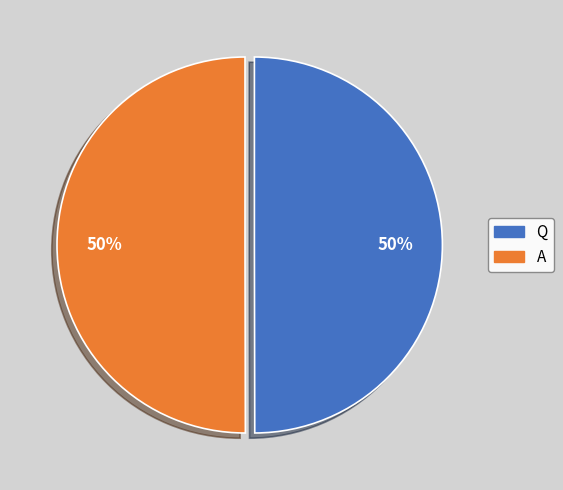

What is the ratio of the value at A to the value at Q?

1.0